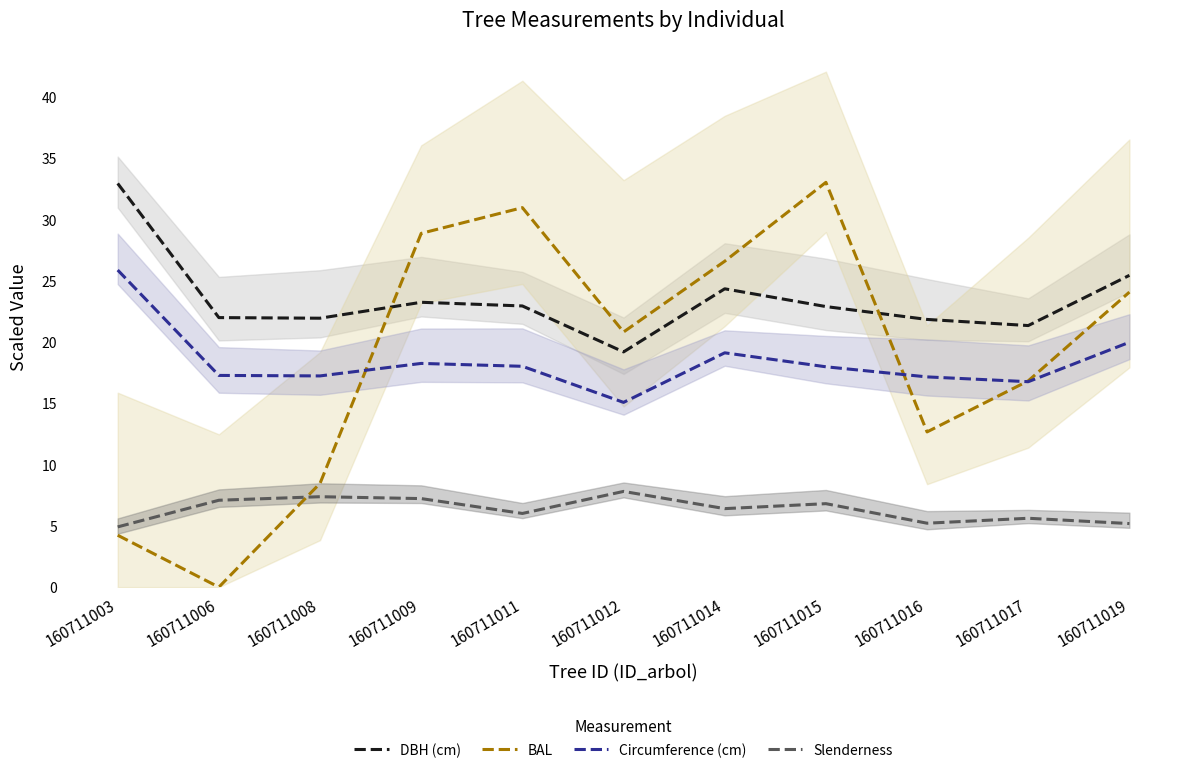

Reading right to left, what are all the values shown in this chart?

DBH (cm): 25.4	21.4	21.9	22.9	24.4	19.2	22.9	23.2	21.9	22.0	33.0
BAL: 24.1	16.8	12.7	33.0	26.6	20.8	31.0	28.9	8.5	0.0	4.2
Circumference (cm): 20.0	16.8	17.2	18.0	19.1	15.1	18.0	18.3	17.2	17.3	25.9
Slenderness: 5.2	5.6	5.2	6.8	6.4	7.8	6.0	7.2	7.4	7.1	4.9